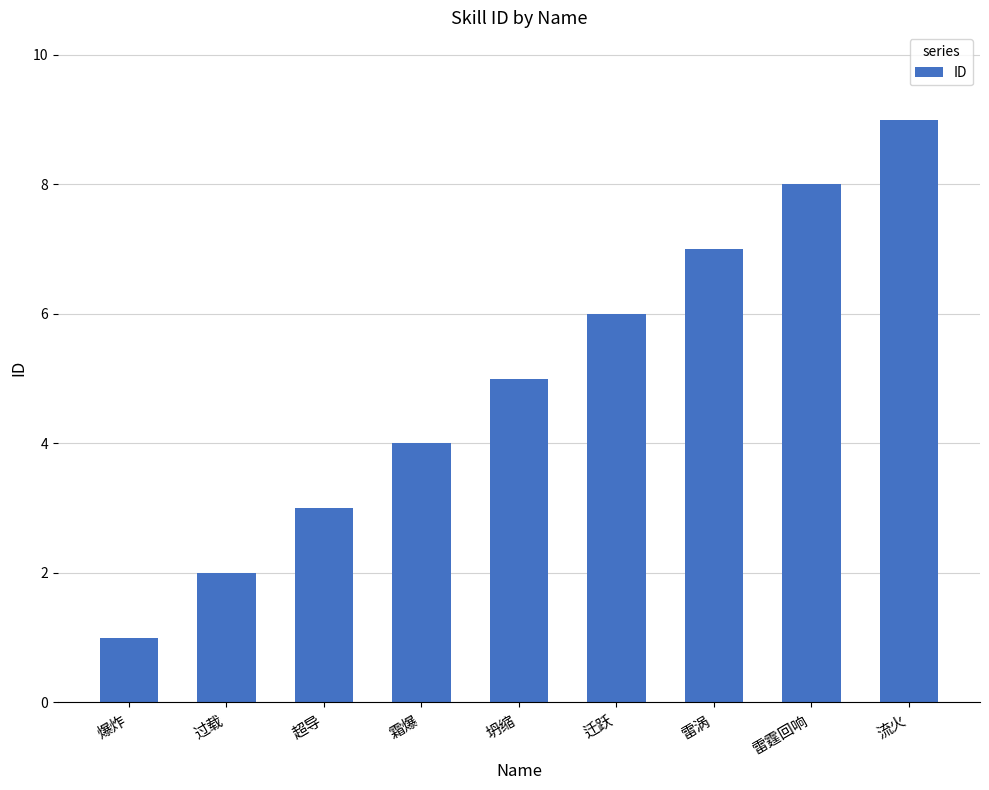

What is the smallest value displayed?

1